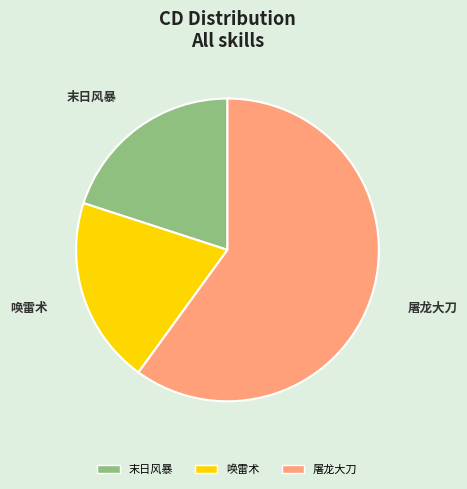

Approximately how many times larger is the value at 末日风暴 compared to 屠龙大刀?

0.3